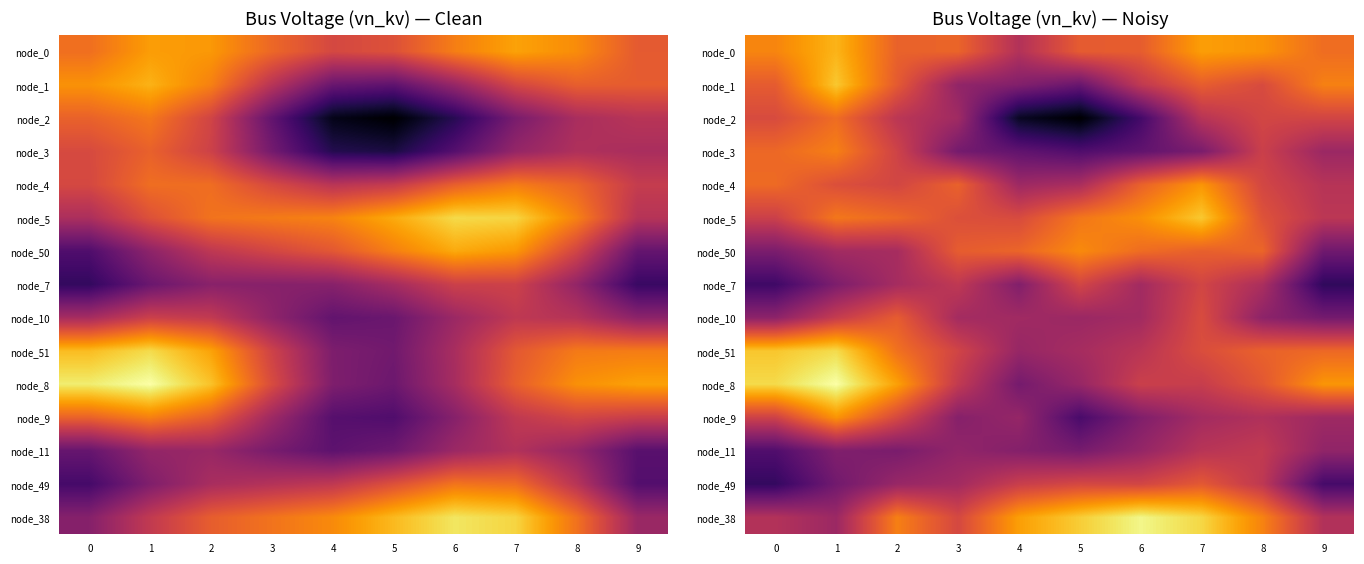

What is the difference between the highest and lowest values at 3?

0.1